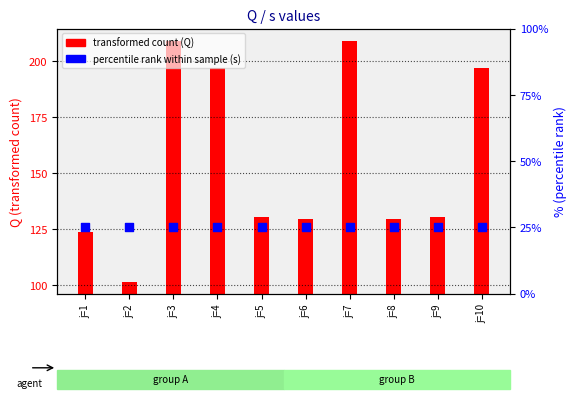

Which series has the largest total across all categories?

transformed count (Q)